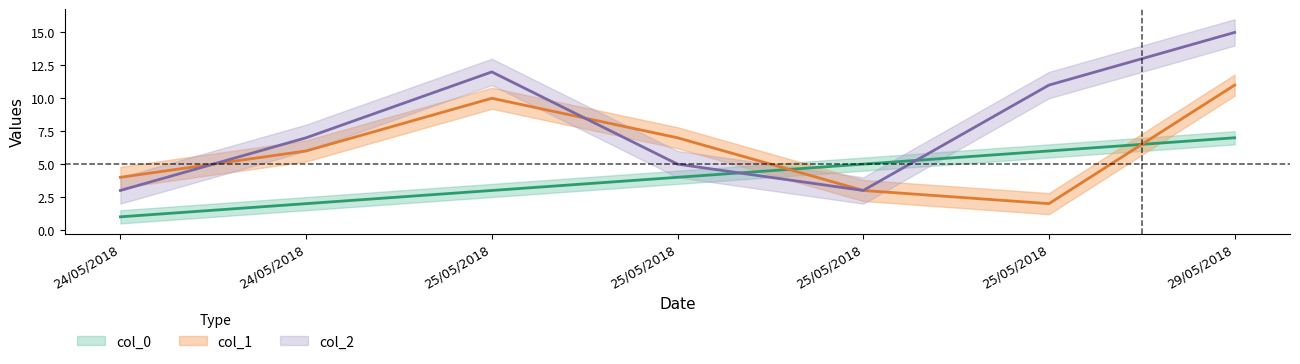

What is the approximate value of col_1 at 25/05/2018?

10